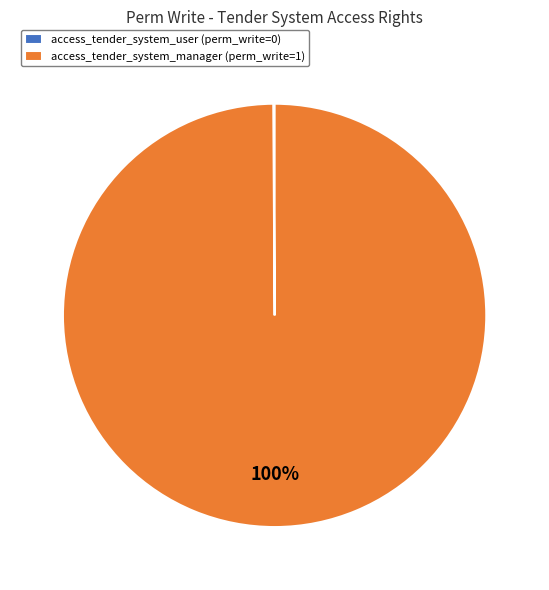

Does any single category account for the majority?

Yes